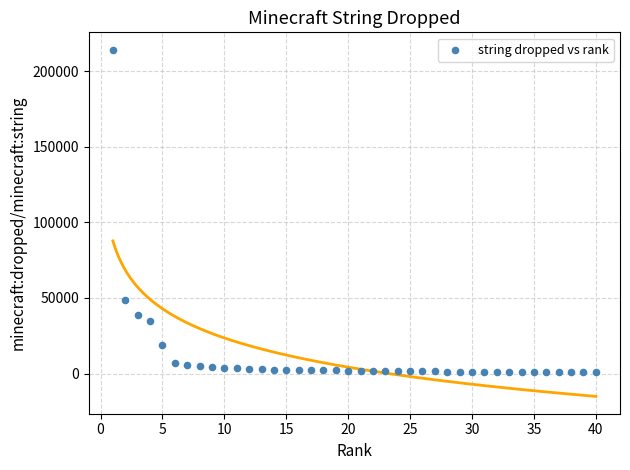

What Y value in the scatter plot is closest to 107565?

48352